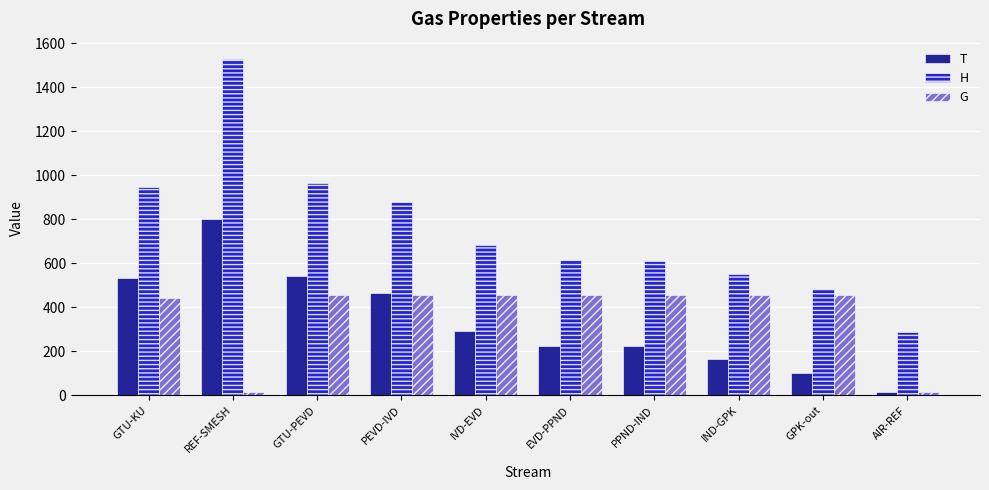

True or false: G has a value of 455.2 at PPND-IND.

True